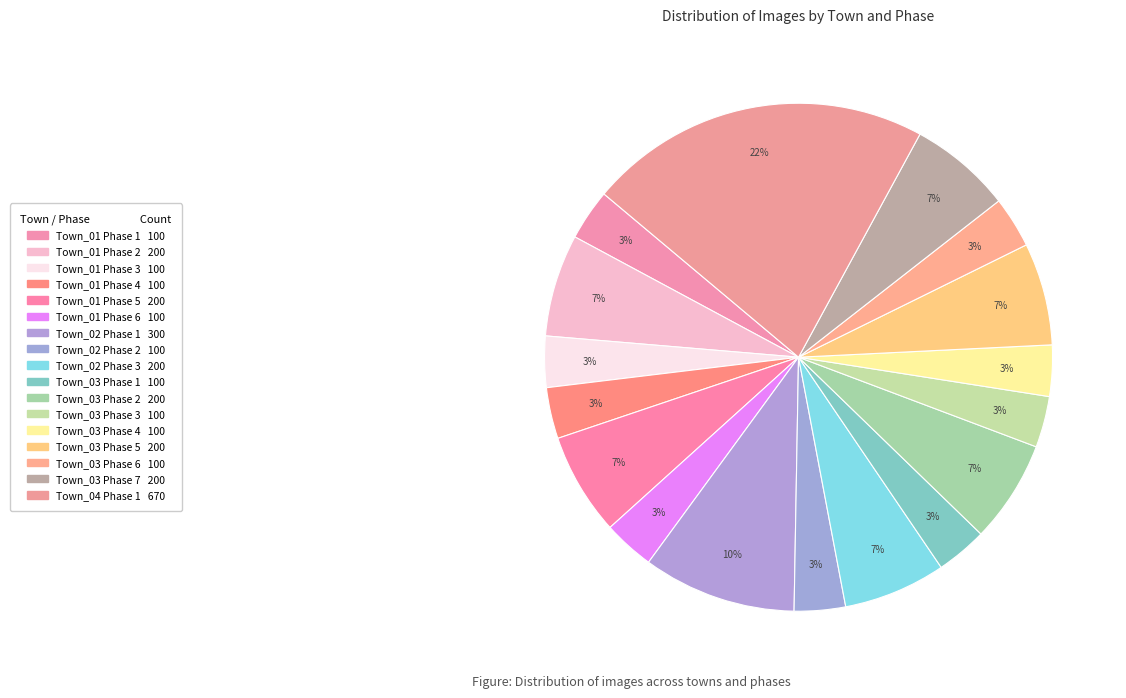

Rank the categories by value from highest to lowest.

Town_04 Phase 1, Town_02 Phase 1, Town_01 Phase 2, Town_01 Phase 5, Town_02 Phase 3, Town_03 Phase 2, Town_03 Phase 5, Town_03 Phase 7, Town_01 Phase 1, Town_01 Phase 3, Town_01 Phase 4, Town_01 Phase 6, Town_02 Phase 2, Town_03 Phase 1, Town_03 Phase 3, Town_03 Phase 4, Town_03 Phase 6